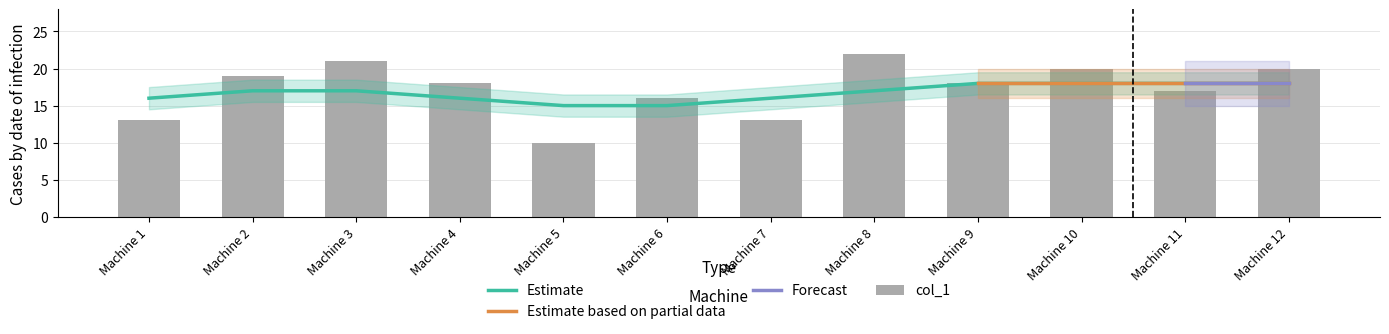

What is the difference between the maximum and minimum values?

12